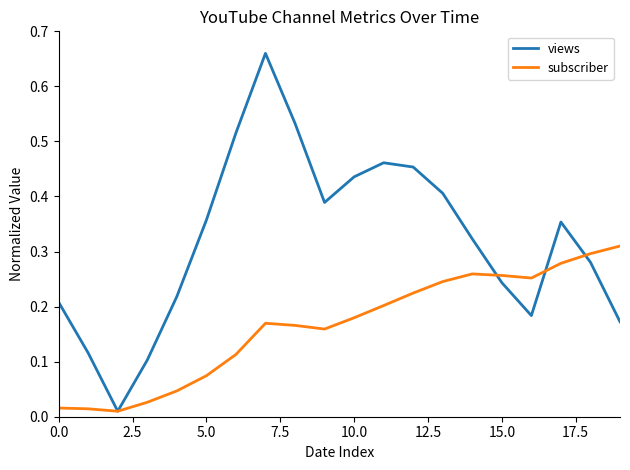

Which series has the largest total across all categories?

views